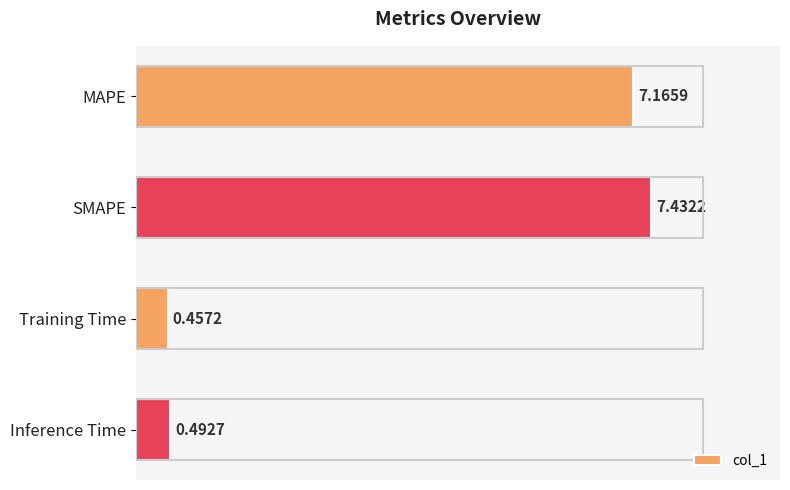

Rank the categories by value from highest to lowest.

SMAPE, MAPE, Inference Time, Training Time